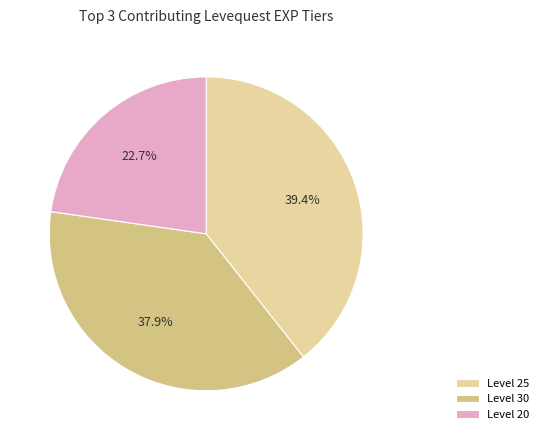

Does Level 20 account for over 50% of the chart?

No